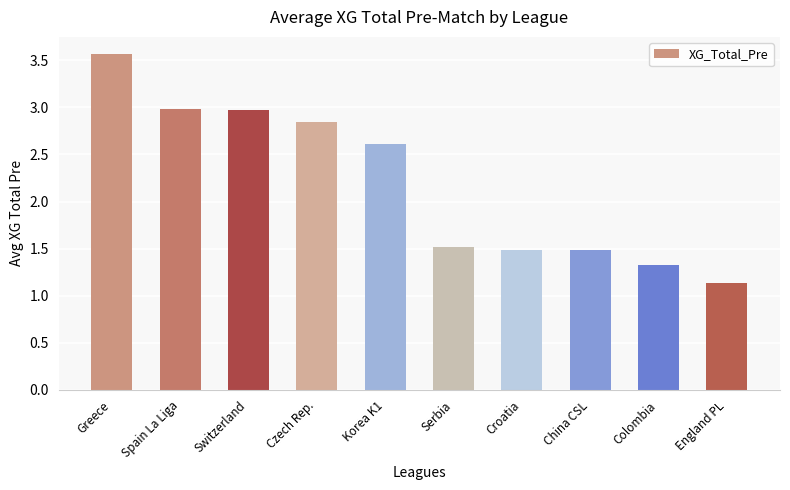

What is the difference between the maximum and second lowest values?

2.2